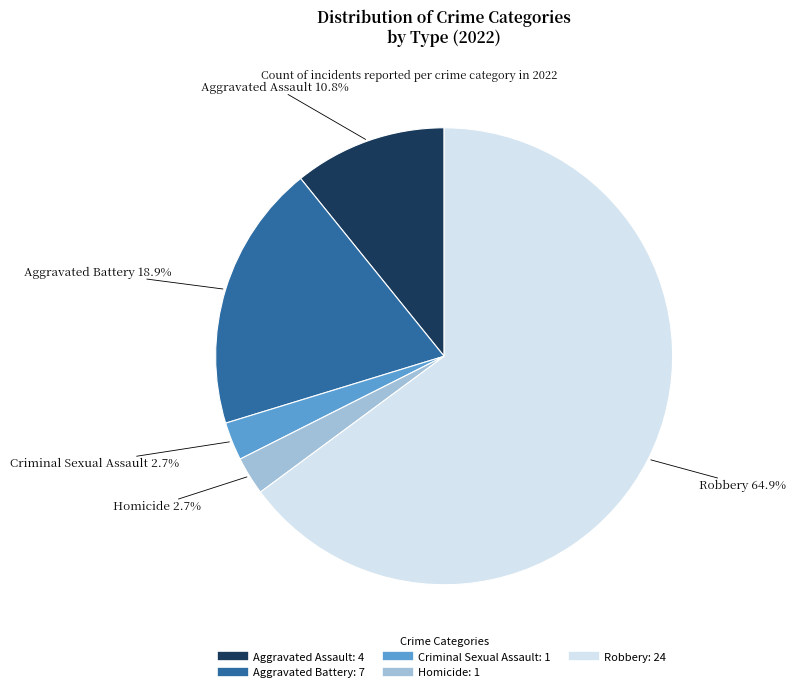

The Criminal Sexual Assault slice represents 16% of the pie. True or false?

False